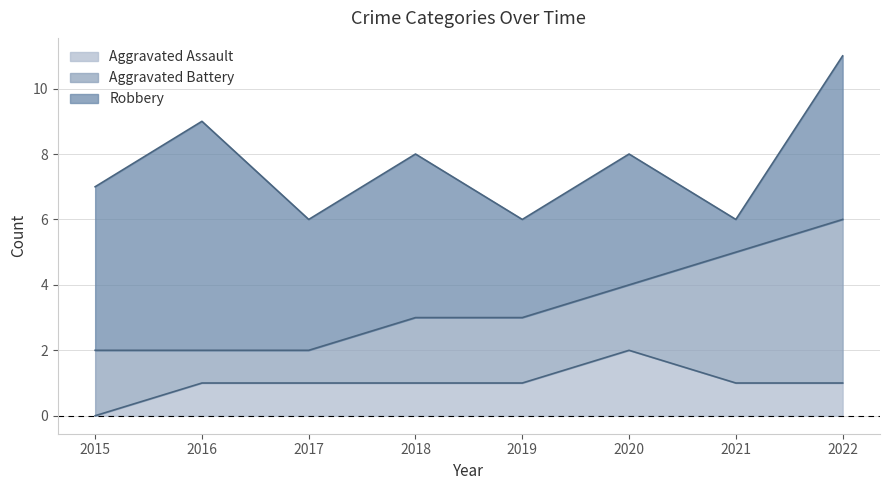

Reading left to right, list all the values displayed in this chart.

Aggravated Assault: 2015=0	2016=1	2017=1	2018=1	2019=1	2020=2	2021=1	2022=1
Aggravated Battery: 2015=2	2016=1	2017=1	2018=2	2019=2	2020=2	2021=4	2022=5
Robbery: 2015=5	2016=7	2017=4	2018=5	2019=3	2020=4	2021=1	2022=5